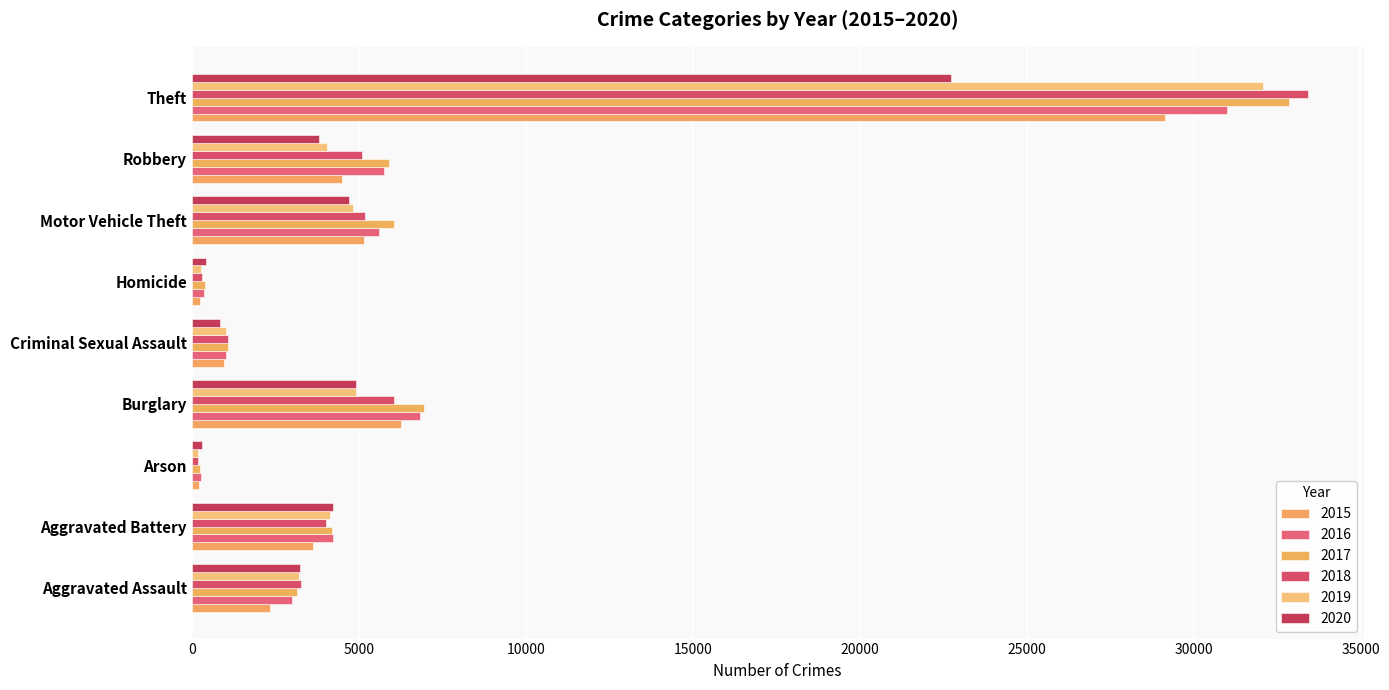

Which category has the lowest value in the 2020 series?

Arson